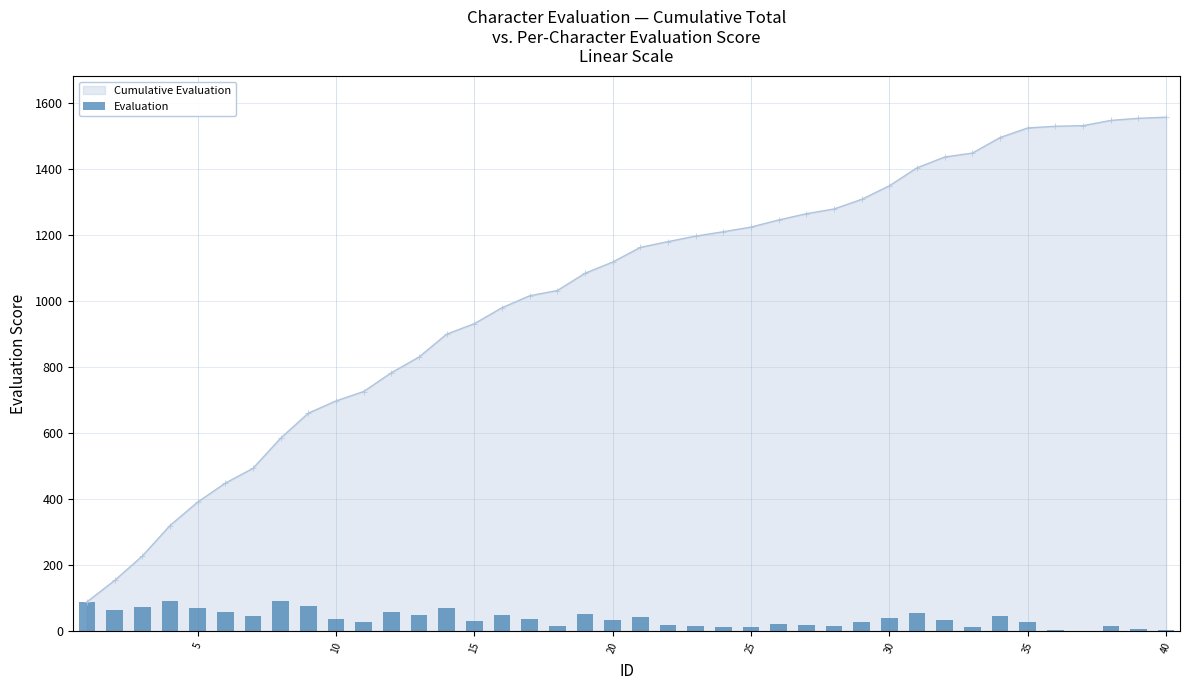

What is the lowest value of the Cumulative Evaluation series?

88.7